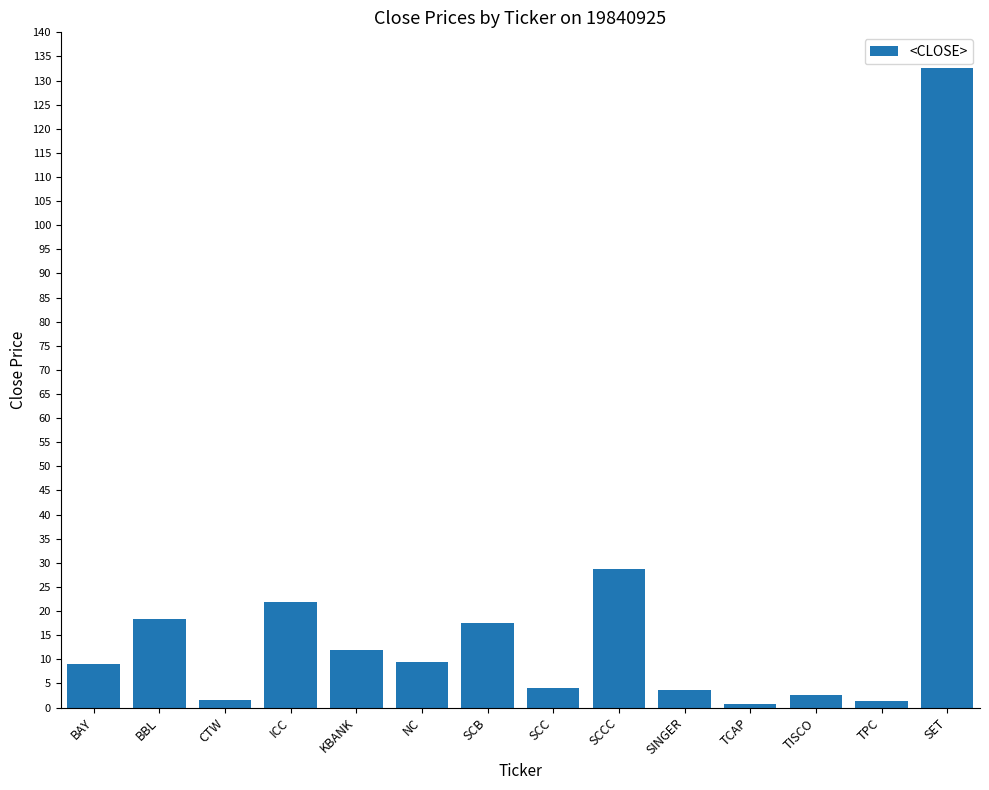

What is the maximum value shown in the chart?

132.7